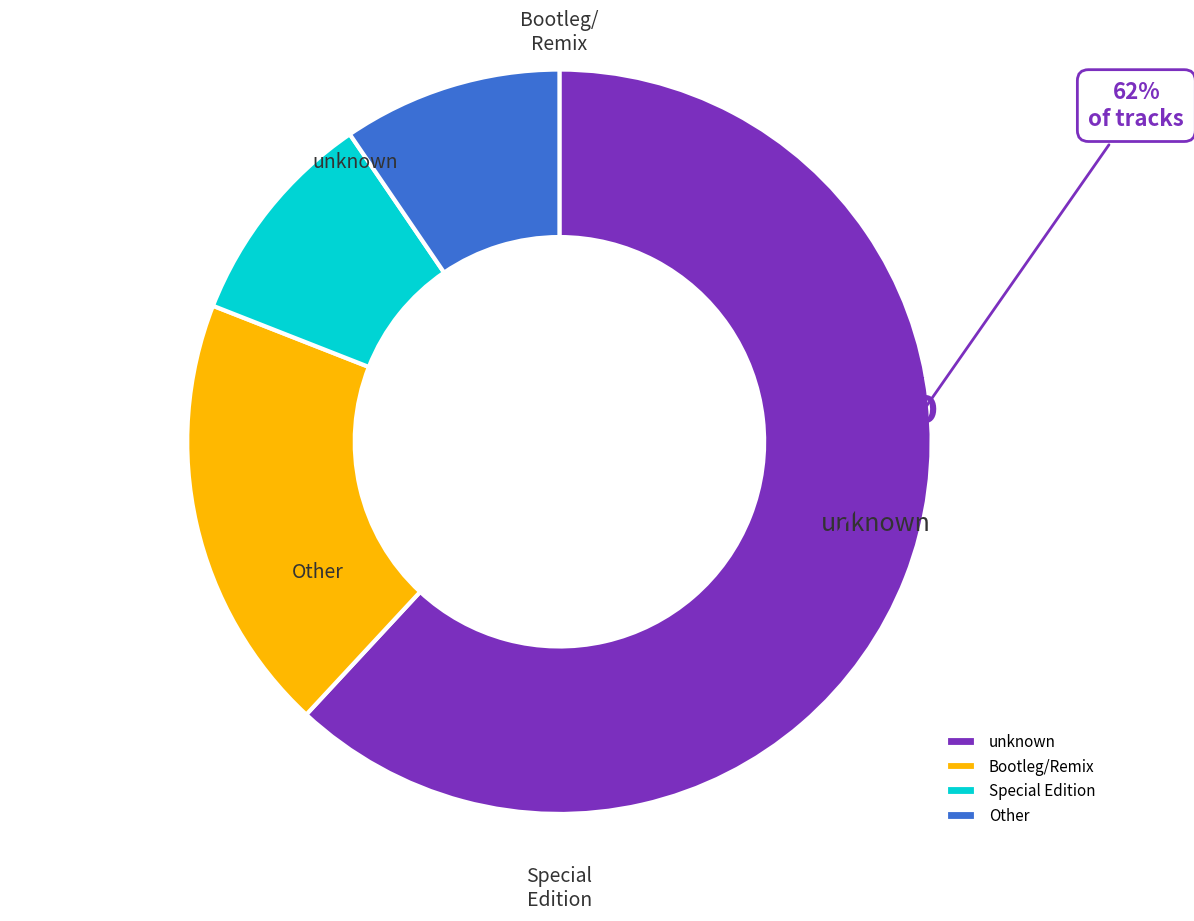

How many slices are in this pie chart?

4